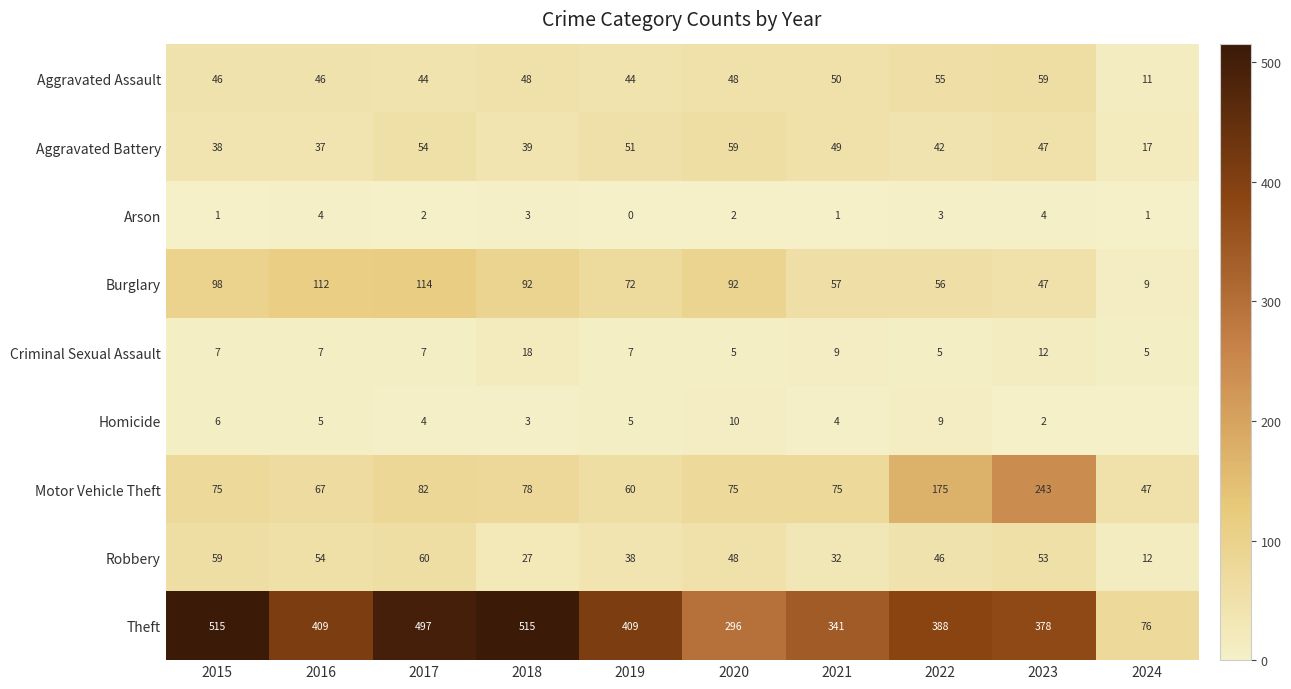

At which category is the sum across all series the highest?

2017